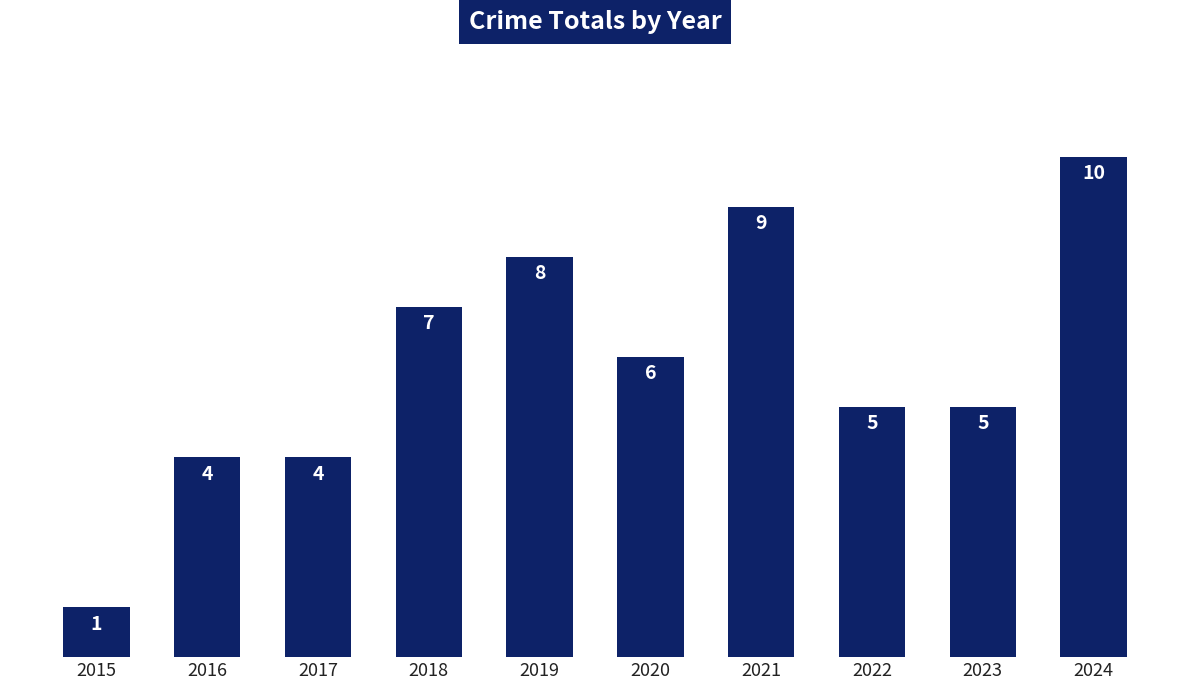

True or false: the data shows 8 at 2019.

True